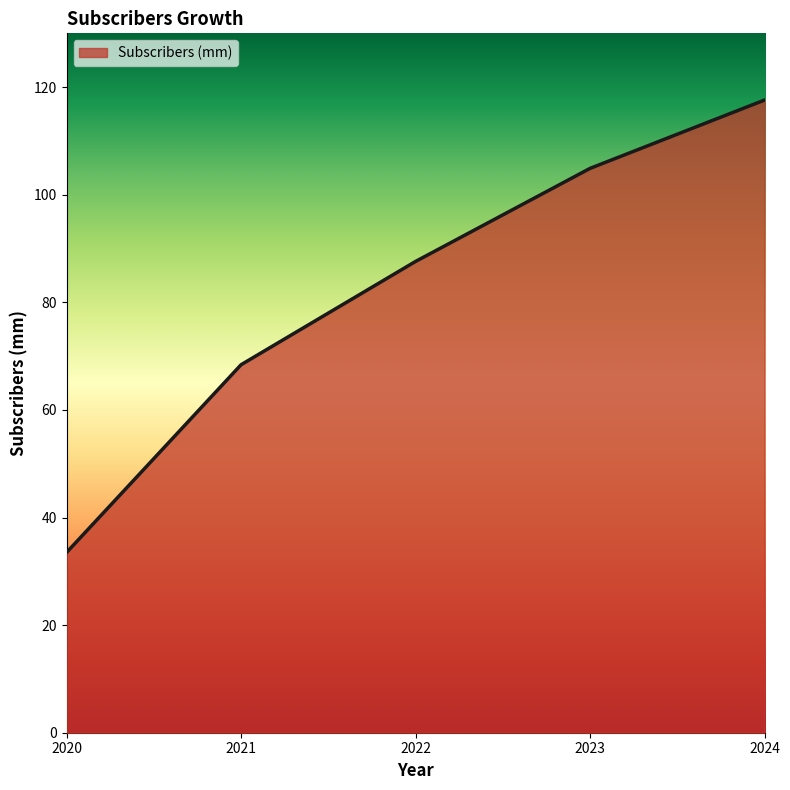

Between 2022 and 2020, which is larger?

2022